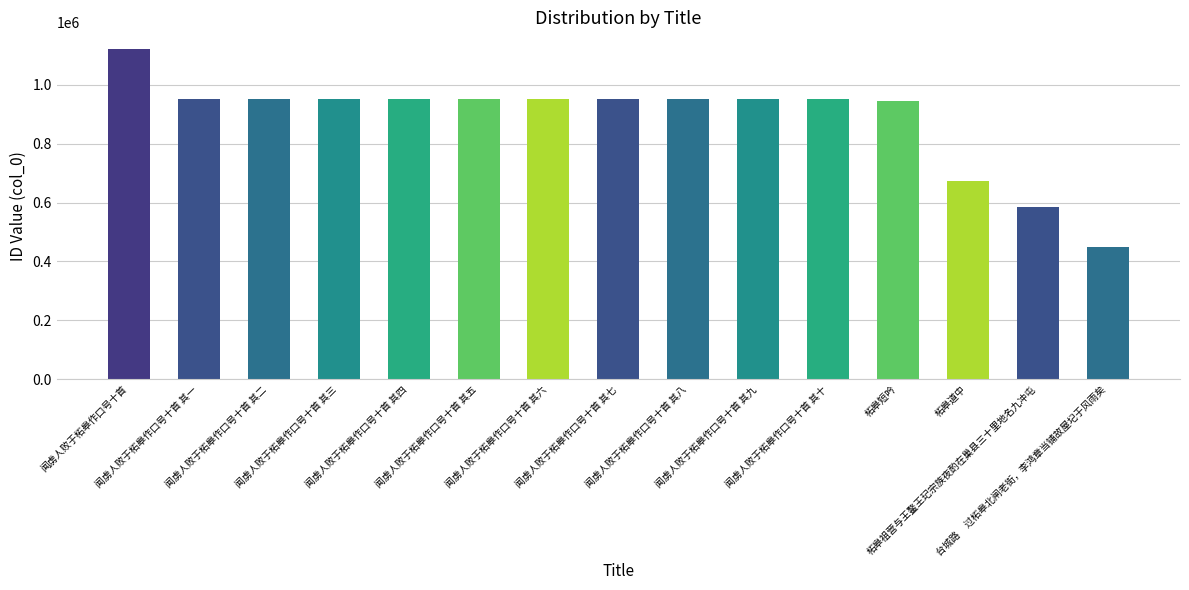

Where is the data nearest to the value 784480?

柘皋道中